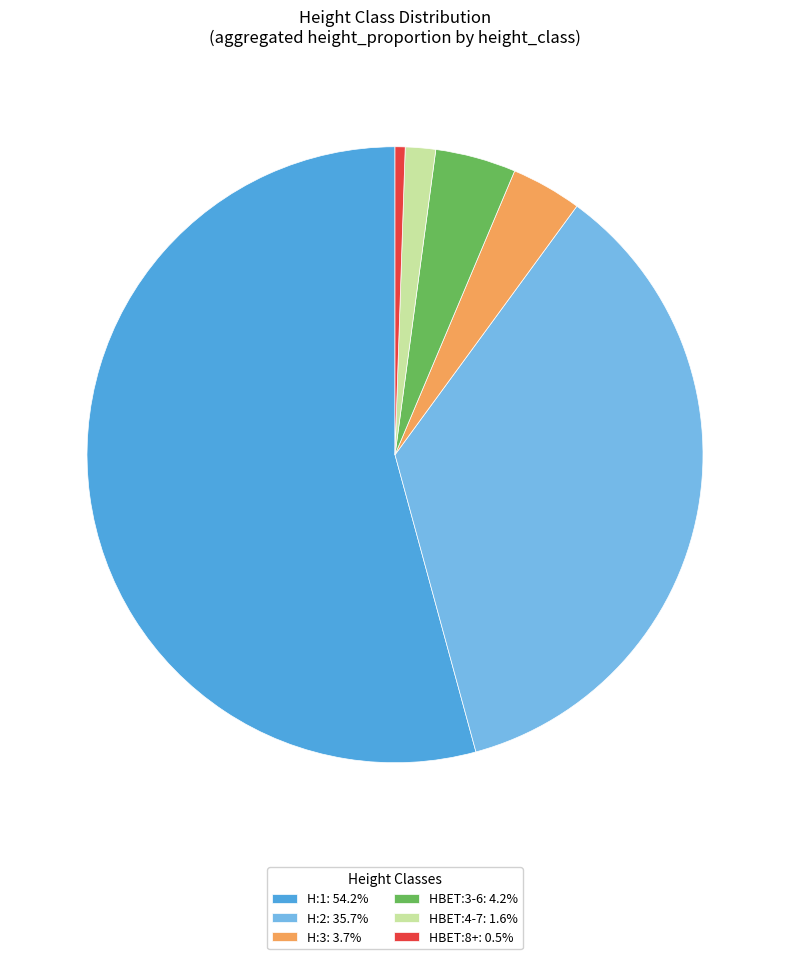

What is the ratio of the value at H:2: 35.7% to the value at H:3: 3.7%?

9.6